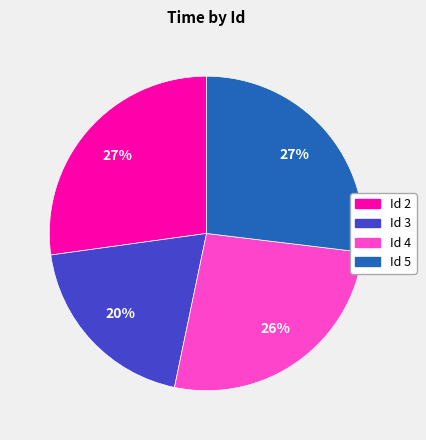

Is there a majority slice in this chart?

No